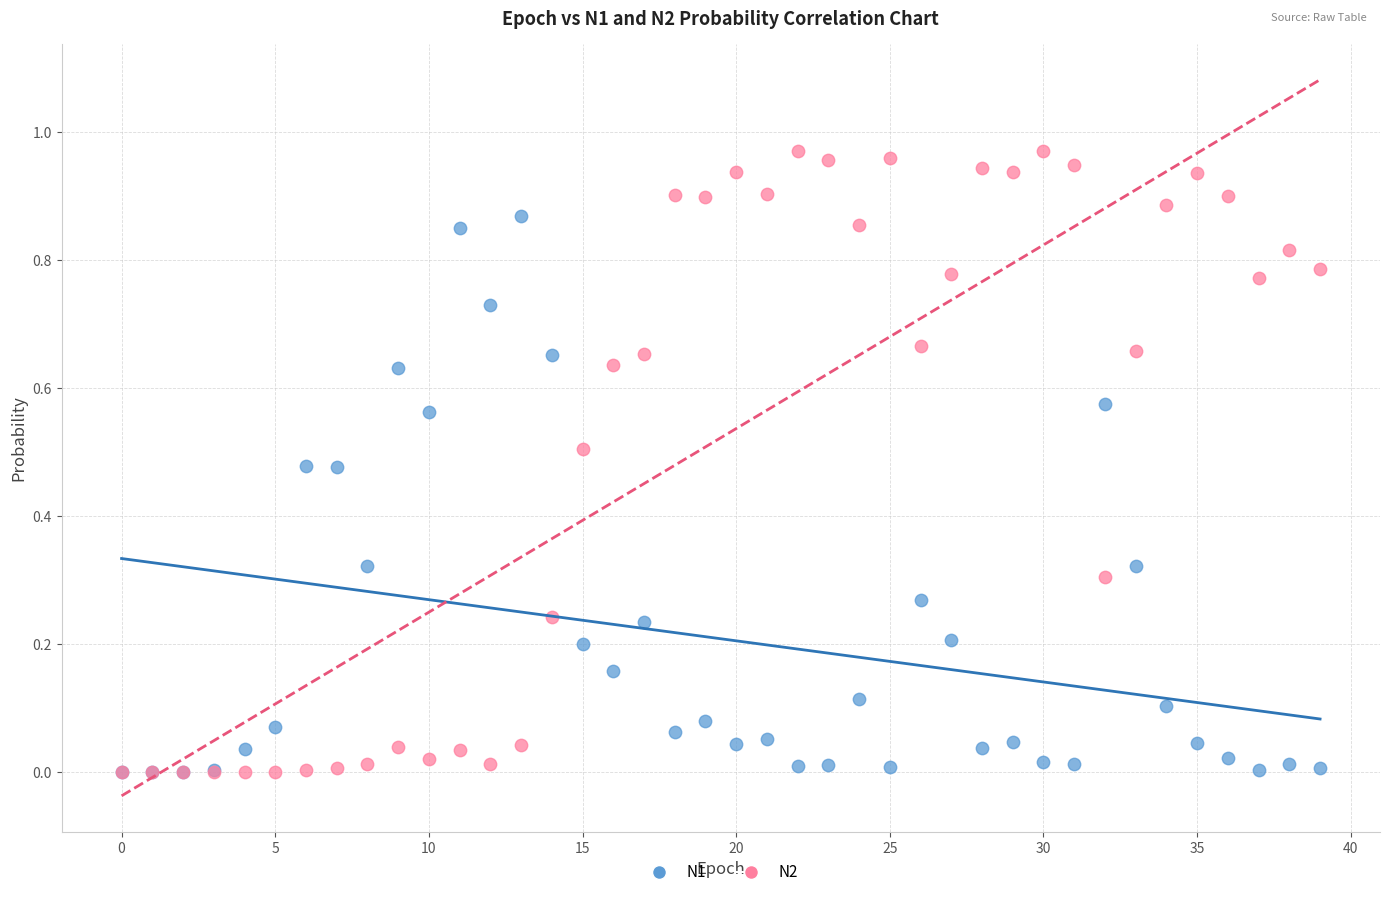

What are all the series names shown in the legend?

N1, N2